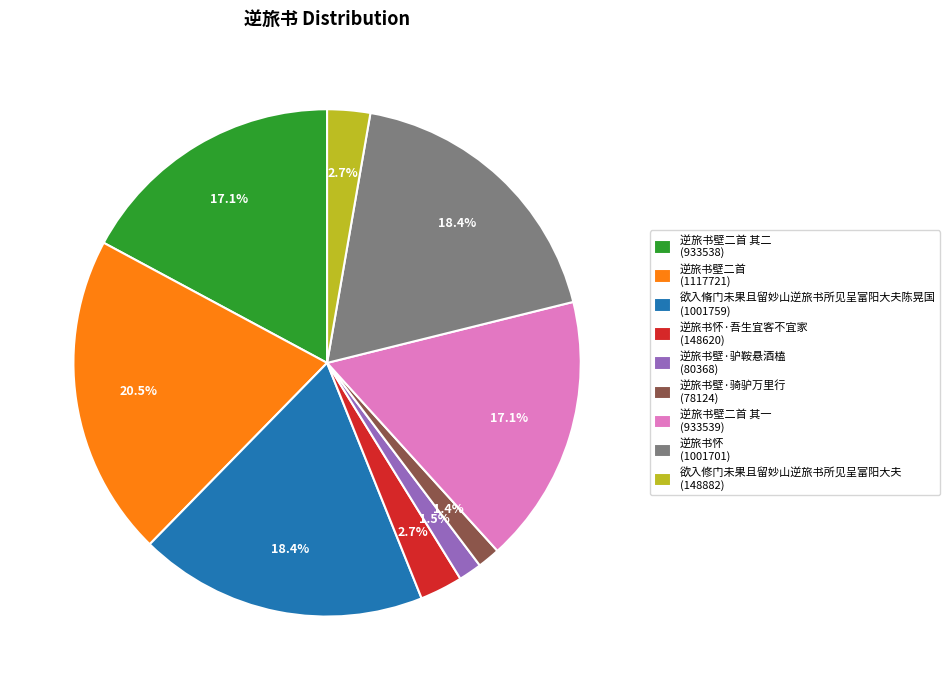

How many segments does this pie chart have?

9